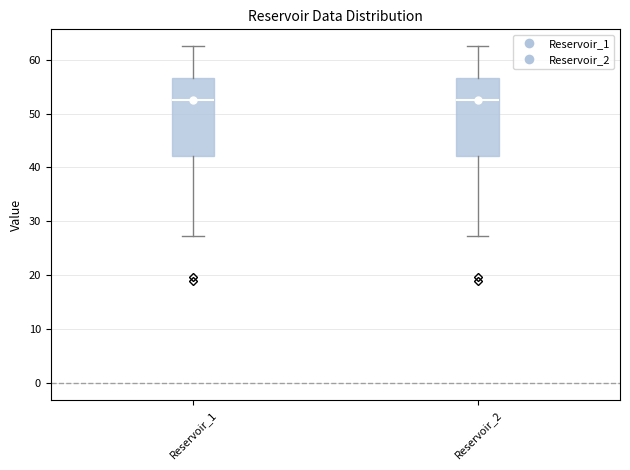

Reading left to right, transcribe this box plot: for each box, give where its median line is, the range the box spans, and where its two whiskers end, as read against the y-axis. The values are not printed on the chart, so give them approximately, as read against the axis.

Reservoir_1: median 53, box 42 to 57, whiskers 27 to 63
Reservoir_2: median 53, box 42 to 57, whiskers 27 to 63